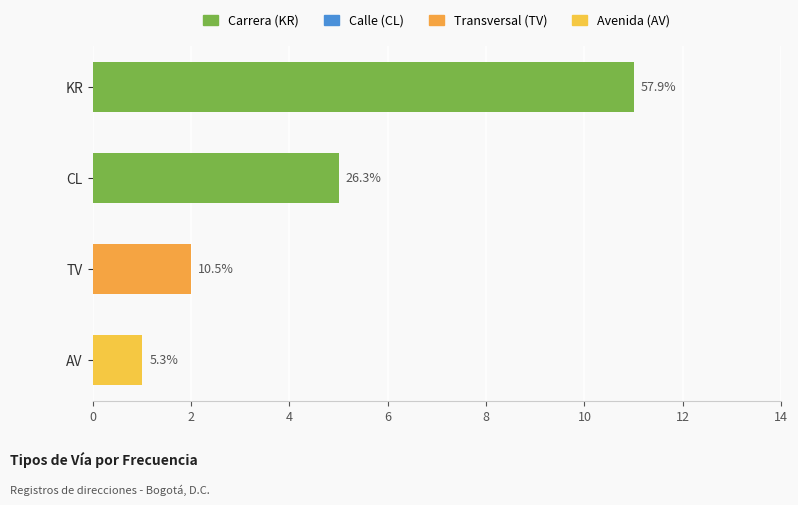

How many bars are there in total?

4